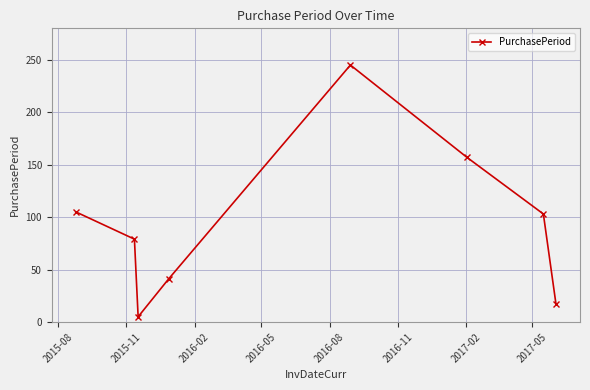

What is the difference between the second highest and second lowest values?

140